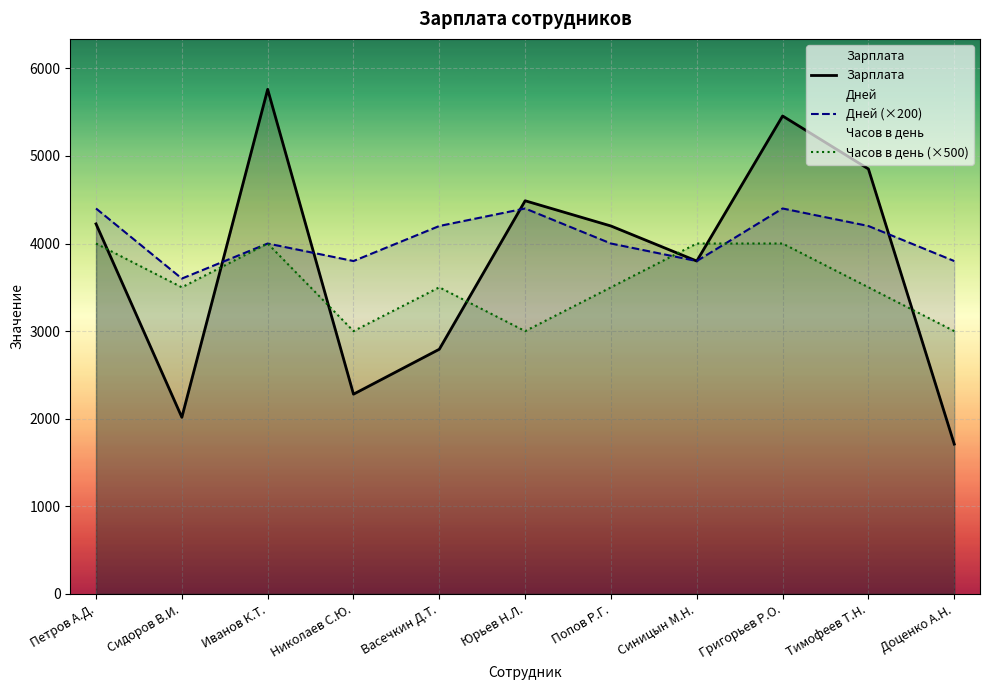

What is the difference between the maximum and second lowest values in the Часов в день (×500) series?

1000